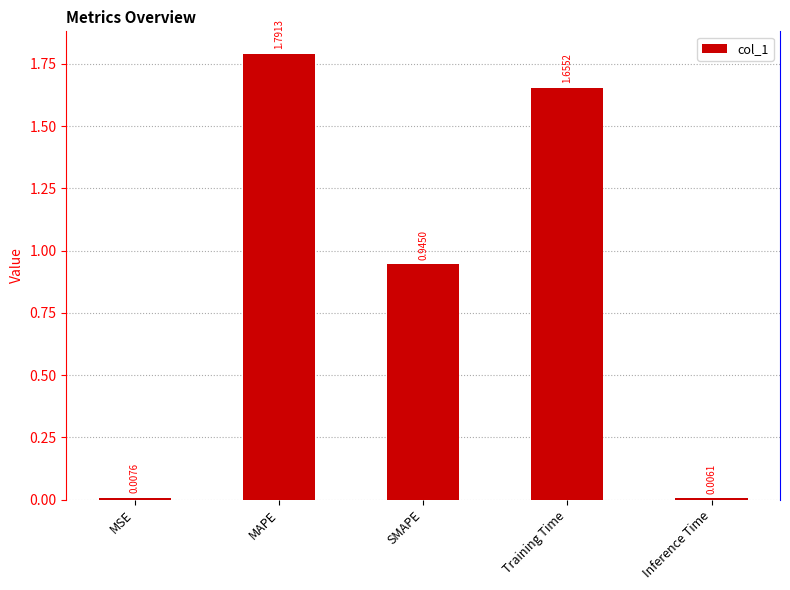

Where is the data nearest to the value 0?

Inference Time